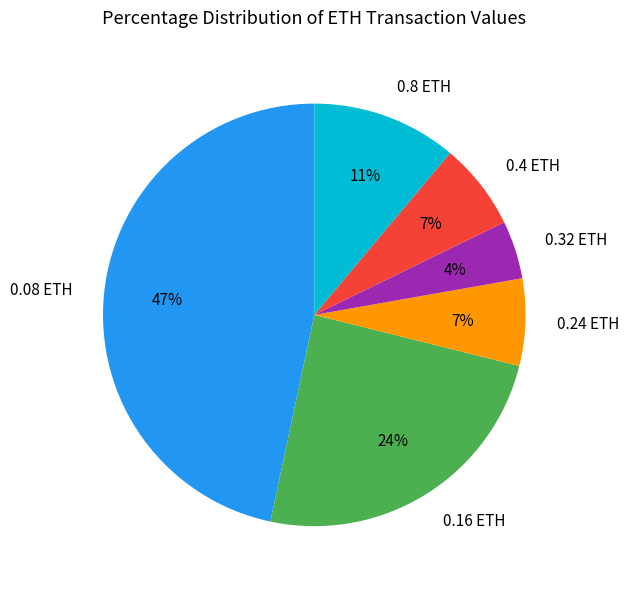

To the nearest percent, what portion does 0.24 ETH represent?

7%